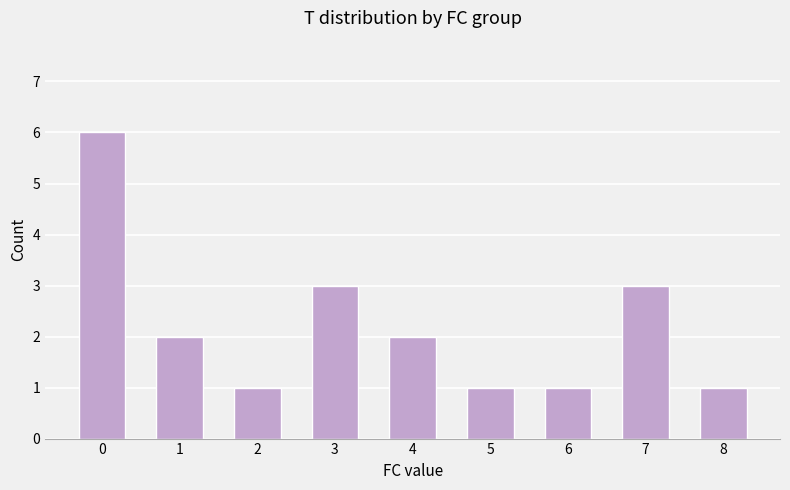

The chart shows a value of 0 at 5. True or false?

False